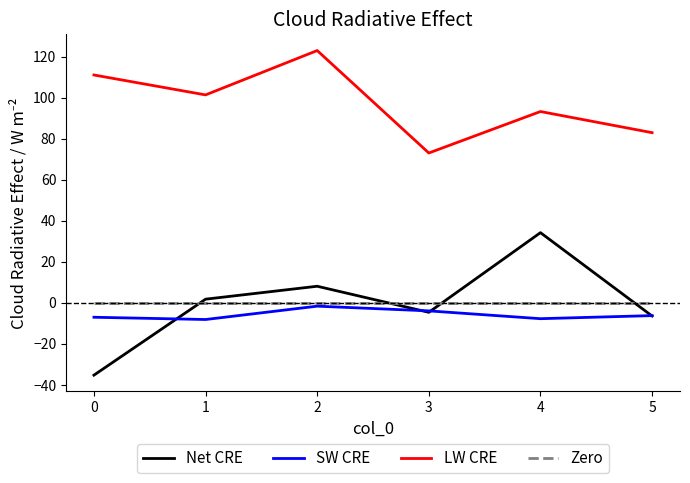

The Net CRE series shows -35.2 at 0. True or false?

True